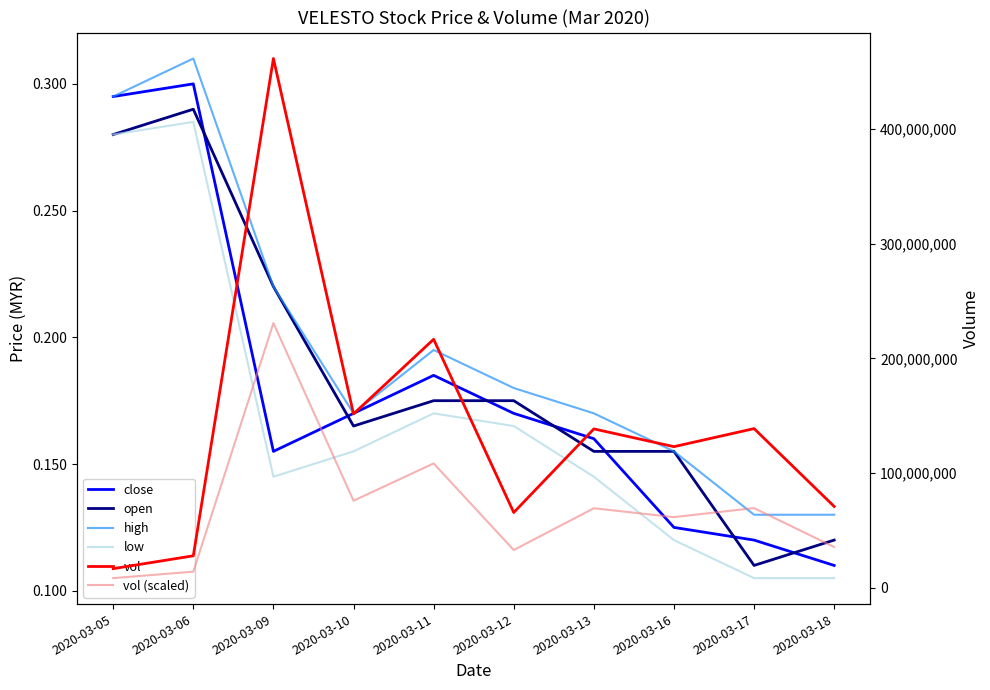

How many interior local peaks does the vol (scaled) series have?

4